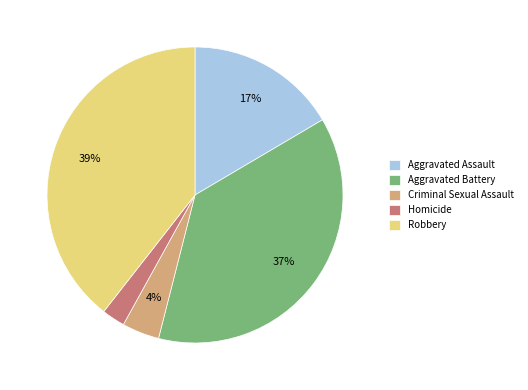

Combined, do Aggravated Battery and Robbery account for over 50%?

Yes